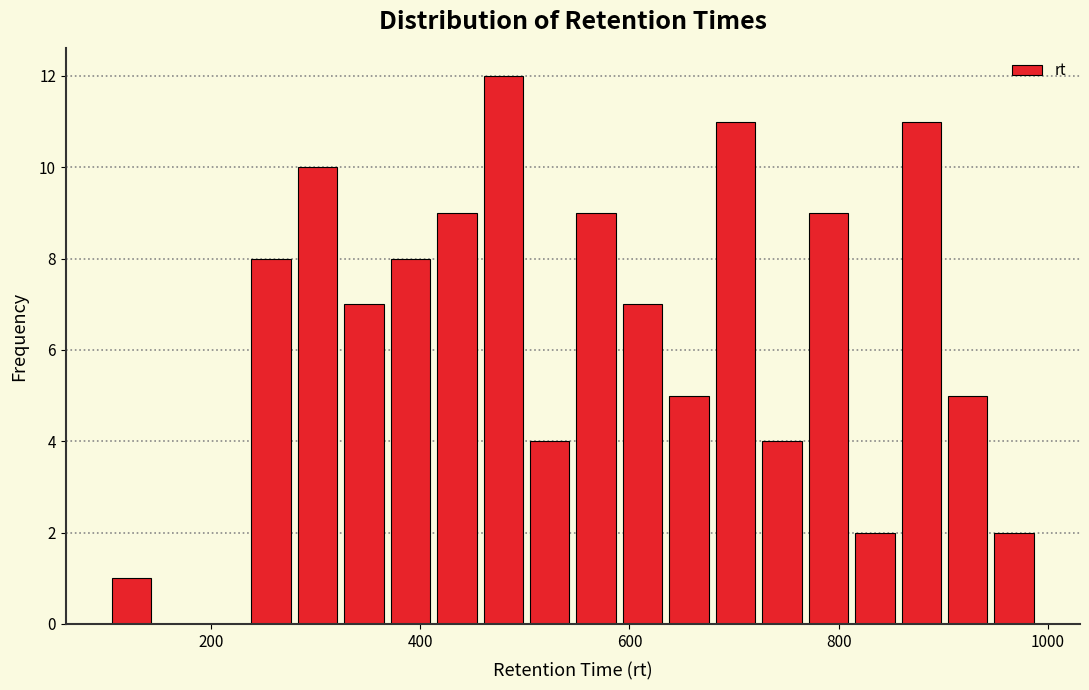

Around what value on the x-axis is the tallest bar? Give the approximate position of its centre, as read against the axis.

480